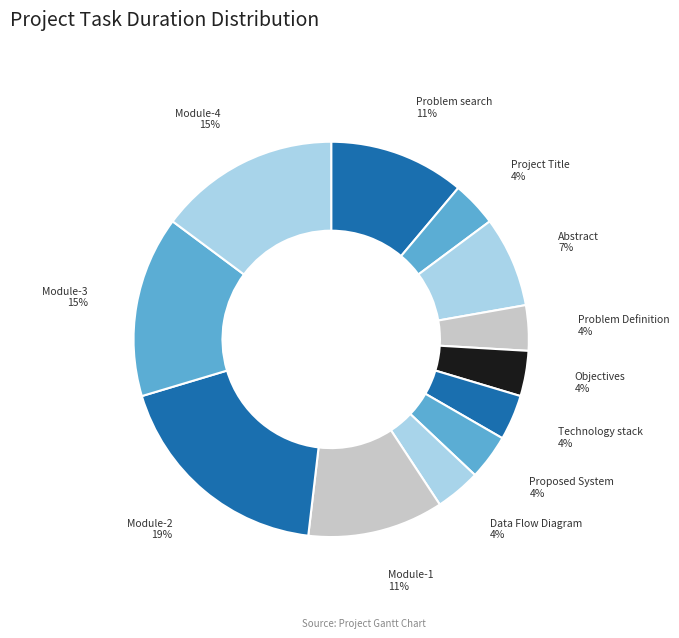

What is the largest slice in the pie chart?

Module-2